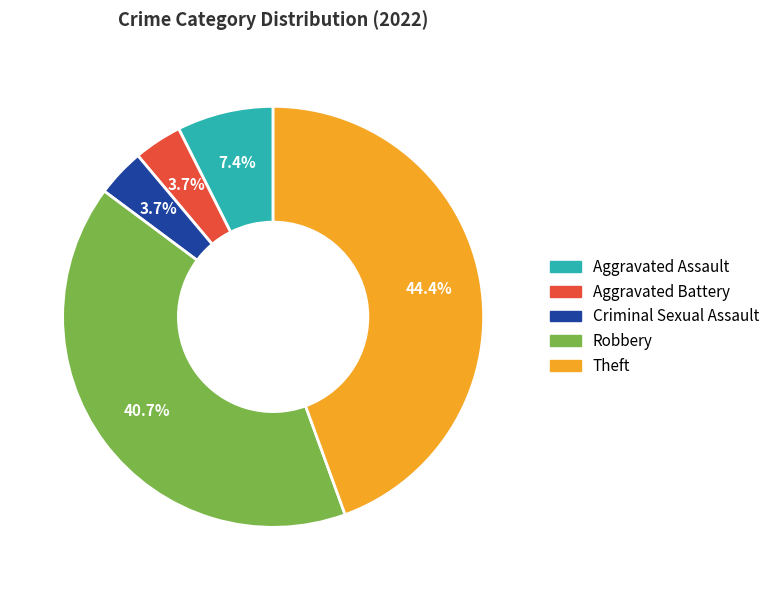

How much of the chart is everything except Robbery?

59.3%